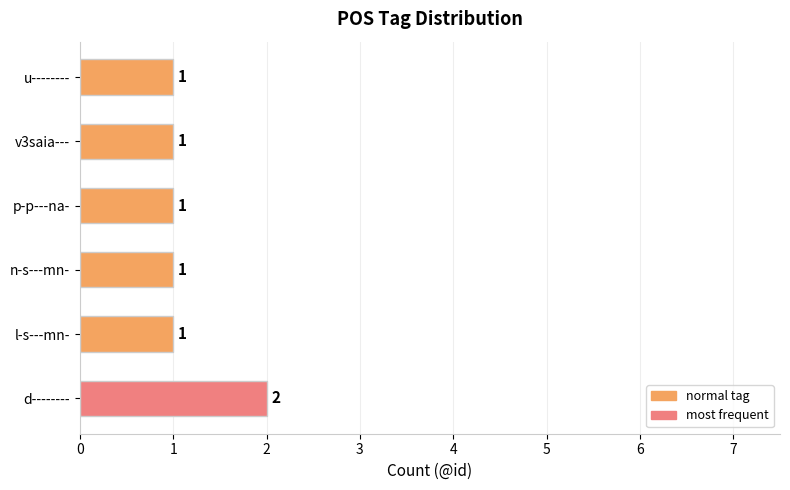

What is the sum of all values?

7